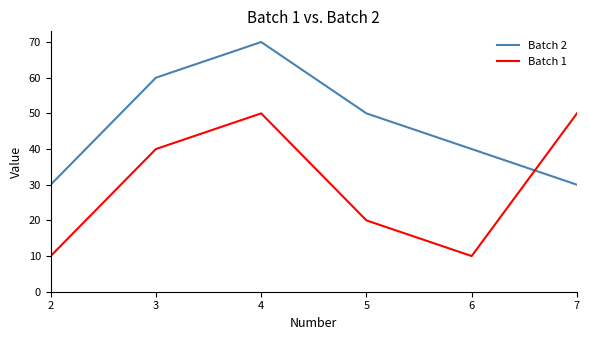

Which series ends up on top after the final intersection of Batch 1 and Batch 2?

Batch 1